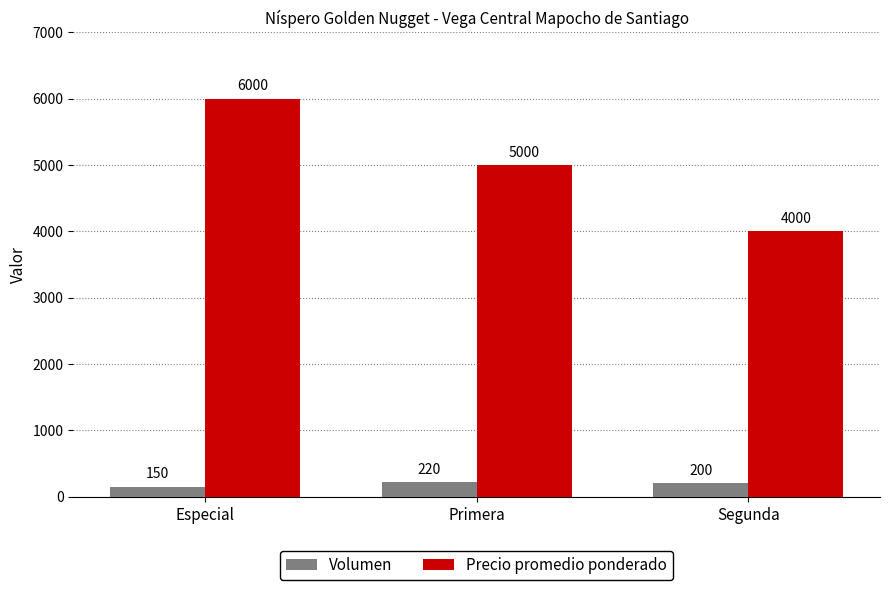

Rank the series by their average value, from lowest to highest.

Volumen, Precio promedio ponderado